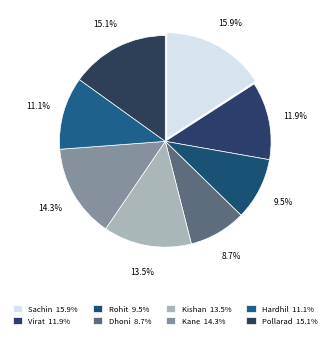

Is Hardhil the majority of the pie?

No